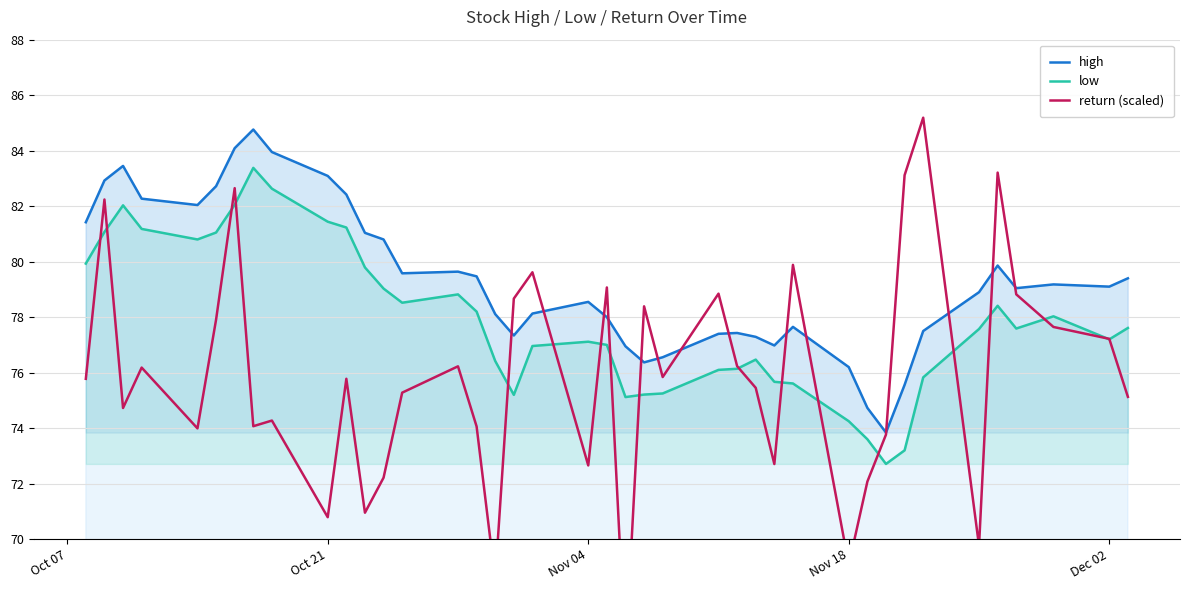

True or false: high and low intersect in this chart.

False